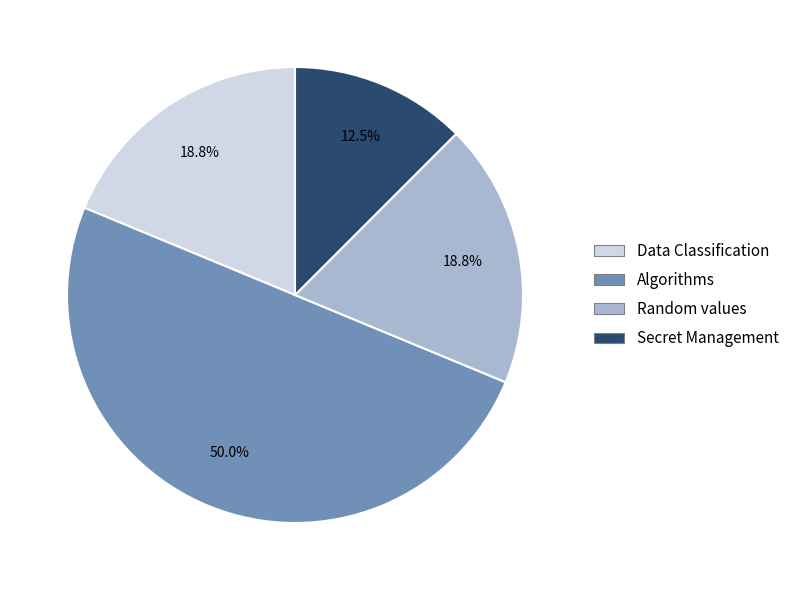

Do Data Classification and Random values together represent more than half of the pie?

No